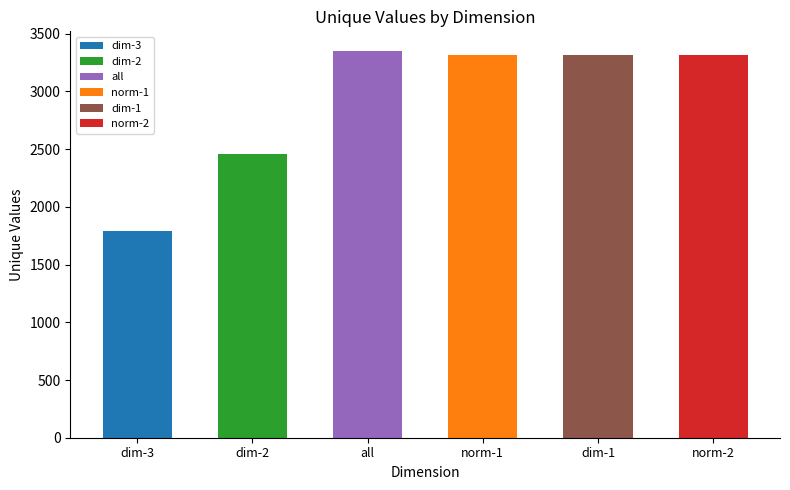

List the labels in order of value, smallest first.

dim-3, dim-2, norm-1, norm-2, dim-1, all